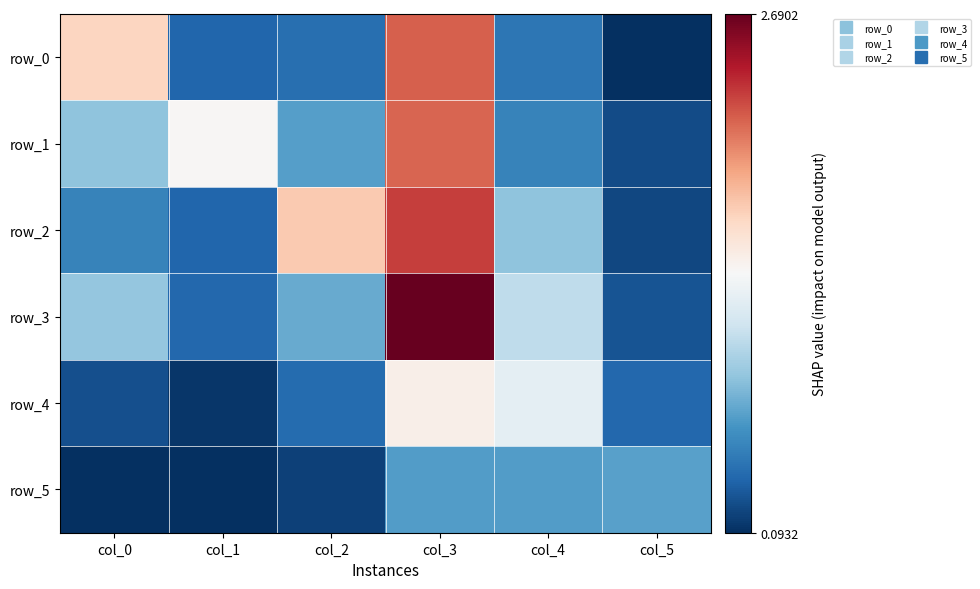

What is the difference between the row_0 values at col_5 and col_4?

0.4